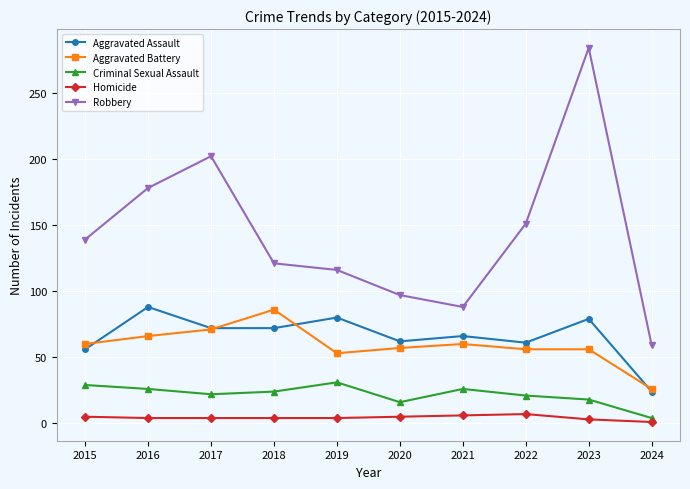

Is this an area chart (filled region under the line)?

No